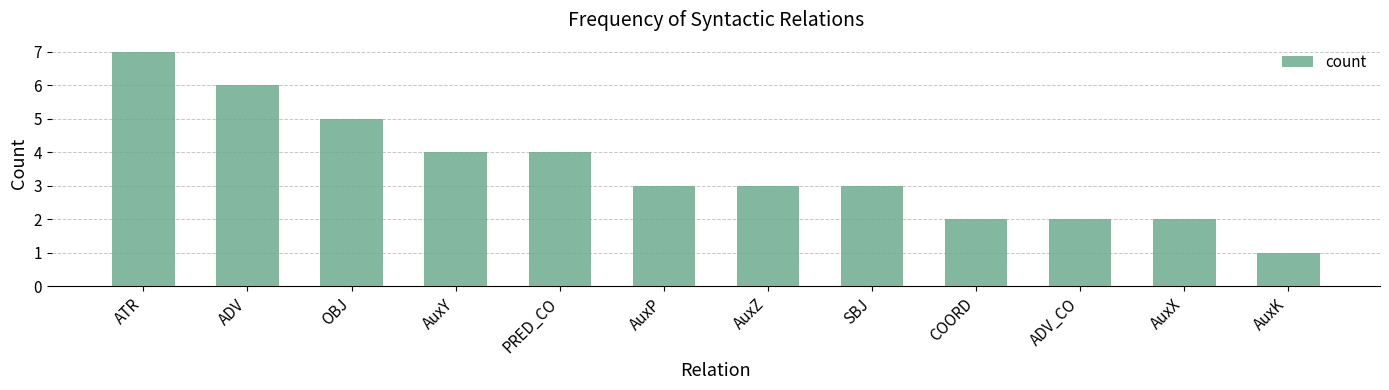

How many data points does each series have?

12